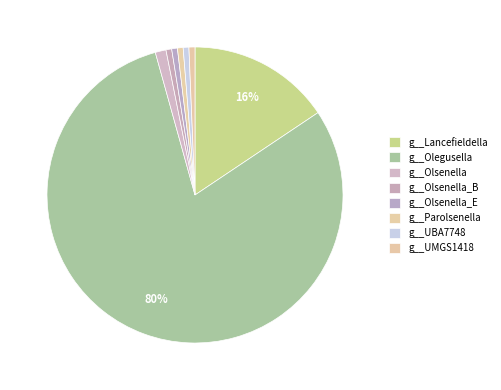

How many segments does this pie chart have?

8